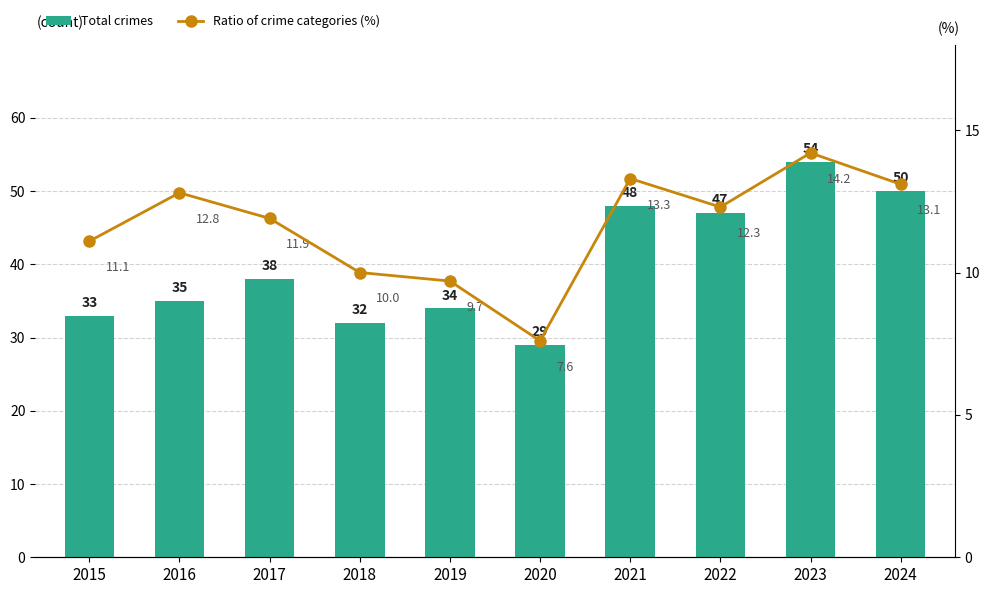

What is the minimum value shown in the chart?

7.6